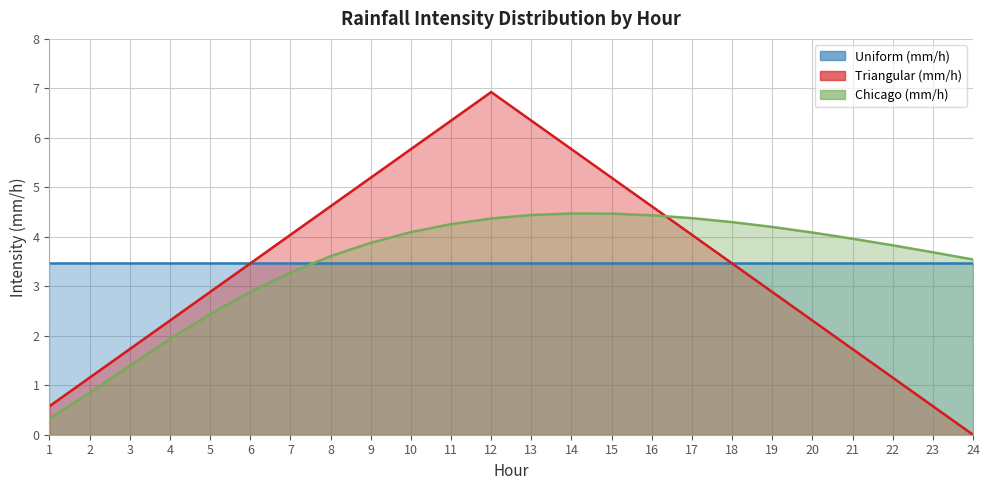

What is the value of the Triangular (mm/h) point at the 22nd from the left?

1.2